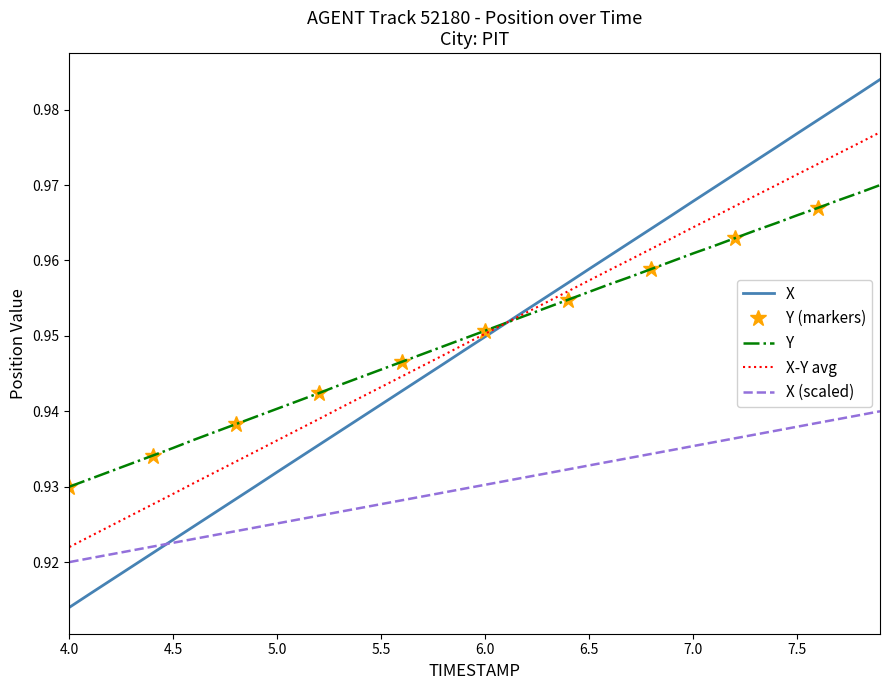

At which label is X closest to 0?

4.0